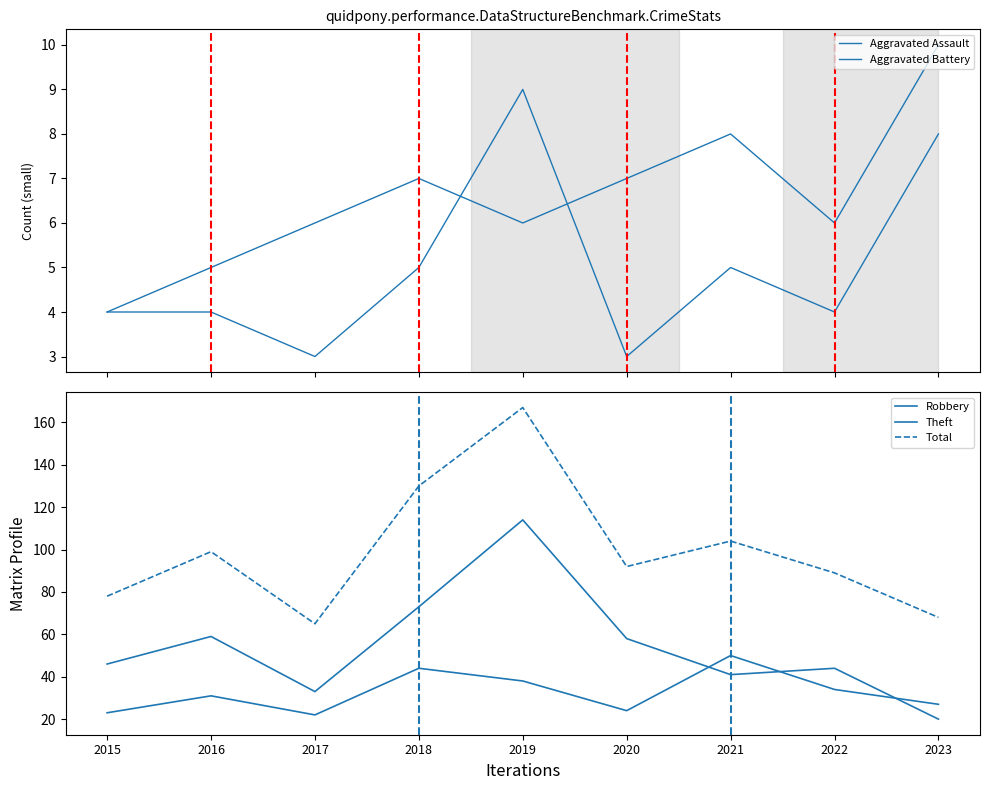

At which category does Theft reach its first local peak?

2016